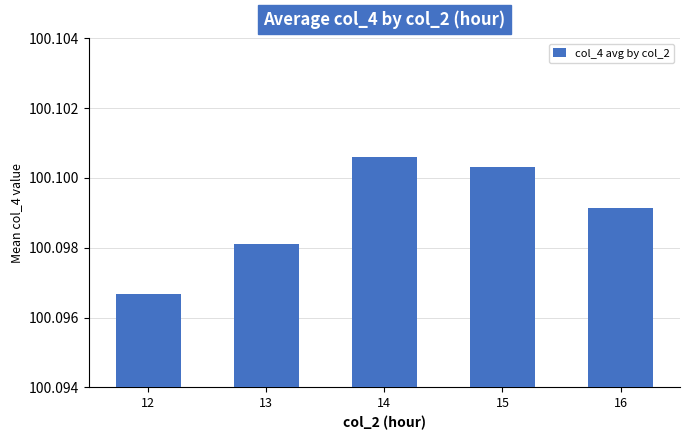

How many categories are shown in the chart?

5